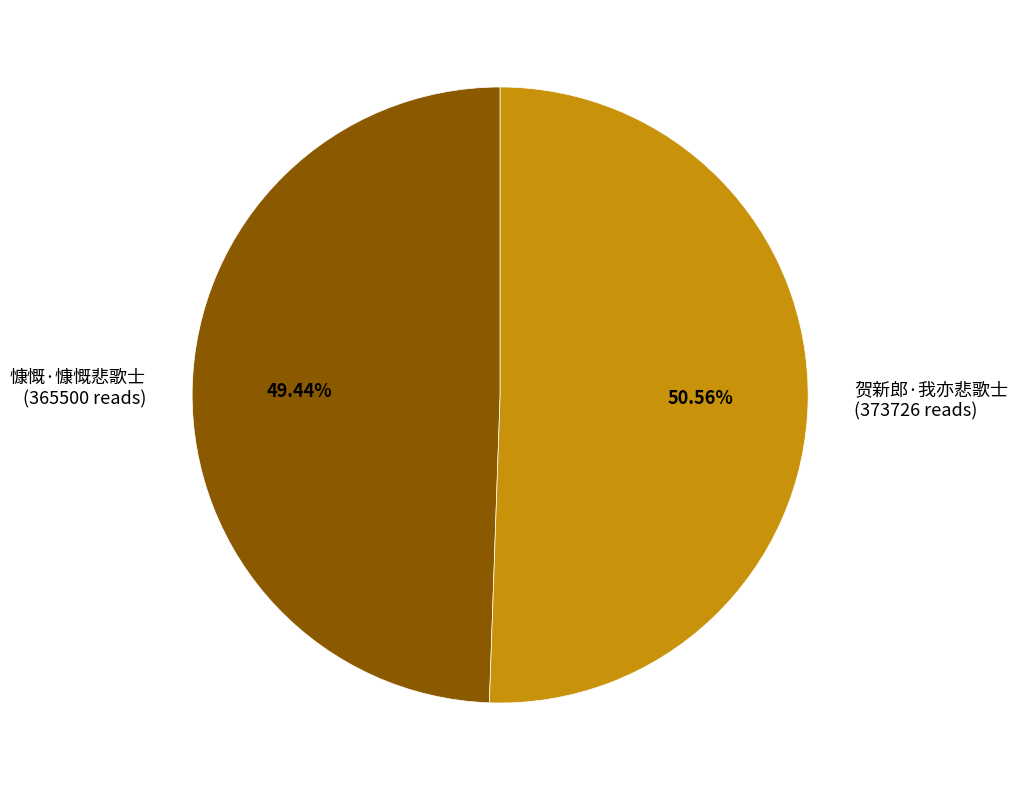

To the nearest percent, what percentage of the pie is 贺新郎·我亦悲歌士?

51%